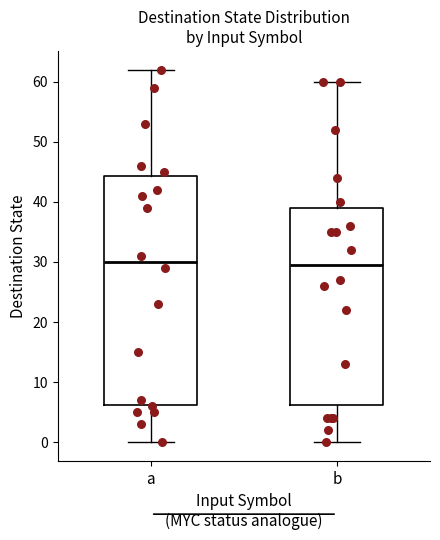

Comparing the boxes themselves (not the whiskers), which one is the tallest?

a